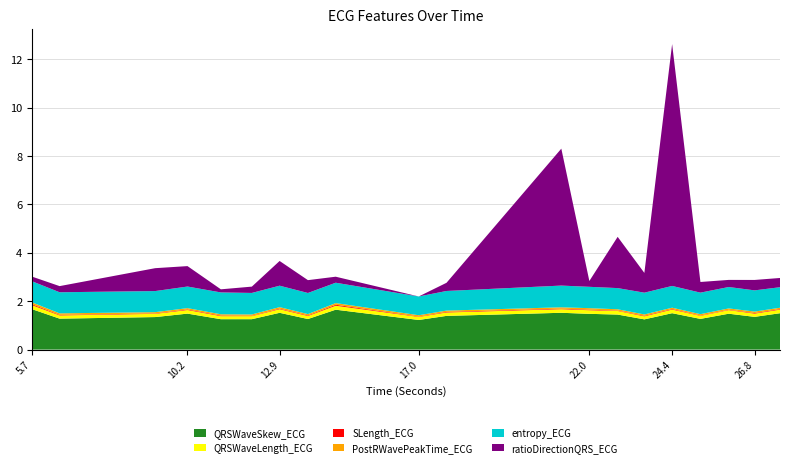

What is the highest value of the QRSWaveSkew_ECG series?

1.7